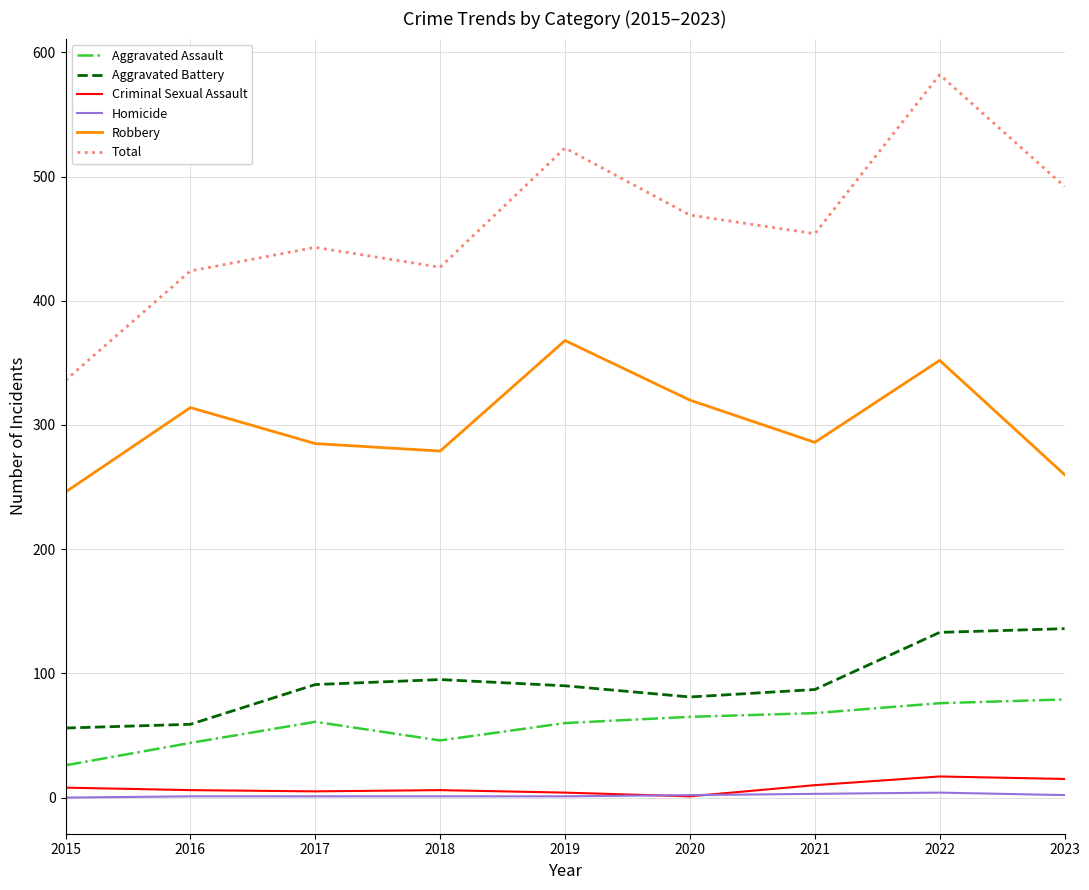

What is the minimum value for Robbery?

246